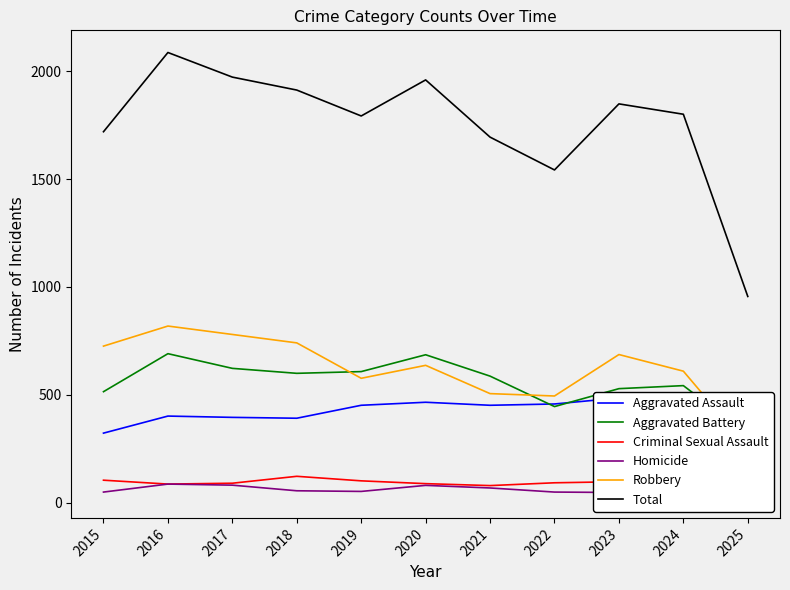

Which series has the largest range (max minus min)?

Total